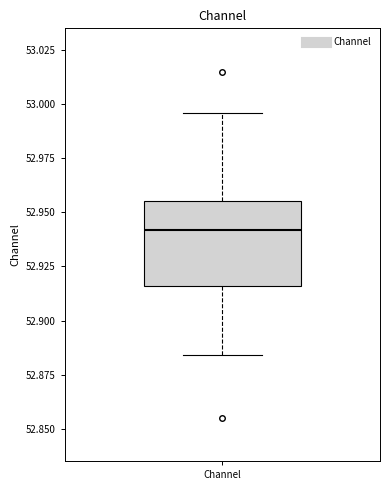

Transcribe this box plot: give where the median line is, the range the box spans, and where the two whiskers end, as read against the y-axis. The values are not printed on the chart, so give them approximately, as read against the axis.

median 52.940, box 52.915 to 52.955, whiskers 52.885 to 52.995